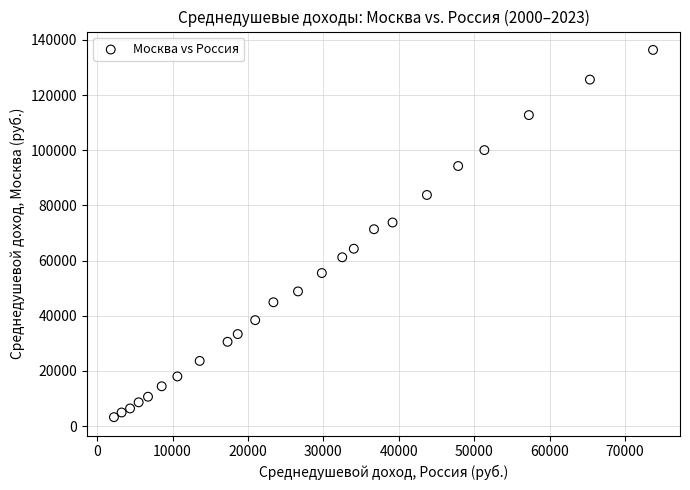

What is the range of X values (max minus min)?

71486